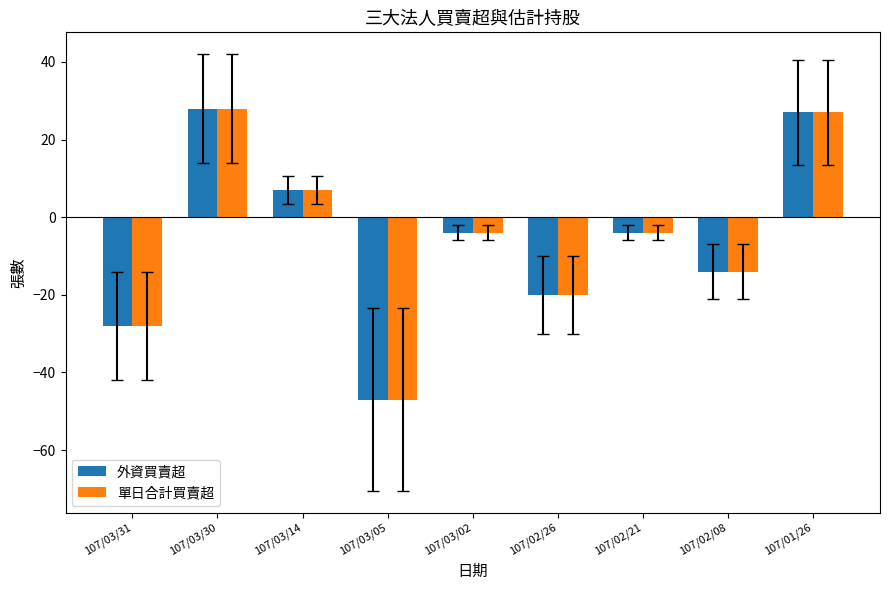

Is the value of 外資買賣超 at 107/01/26 greater than the value of 單日合計買賣超 at 107/03/05?

Yes